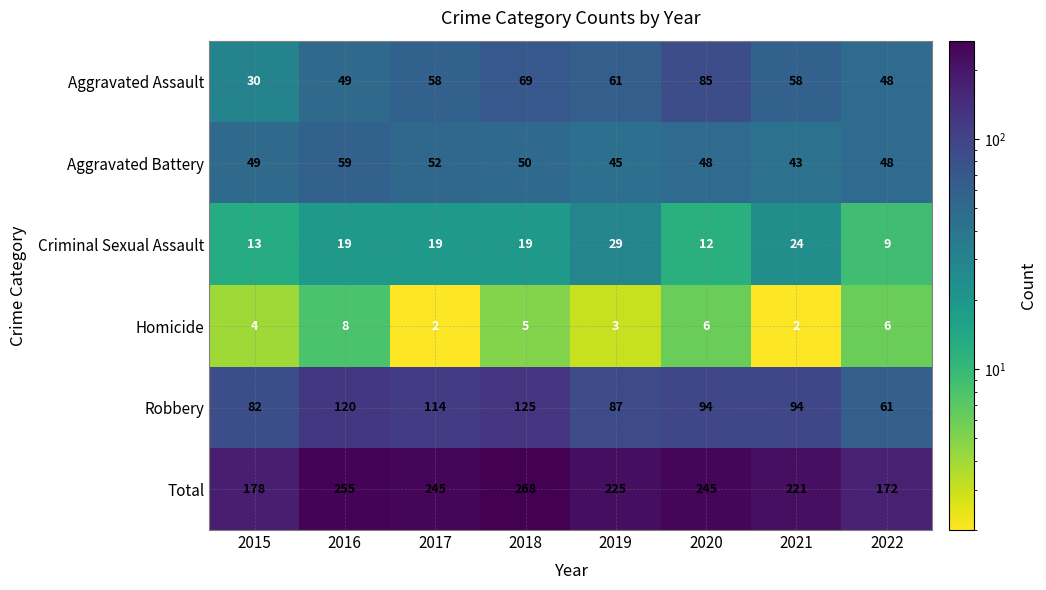

At how many categories does at least one series exceed 115?

8